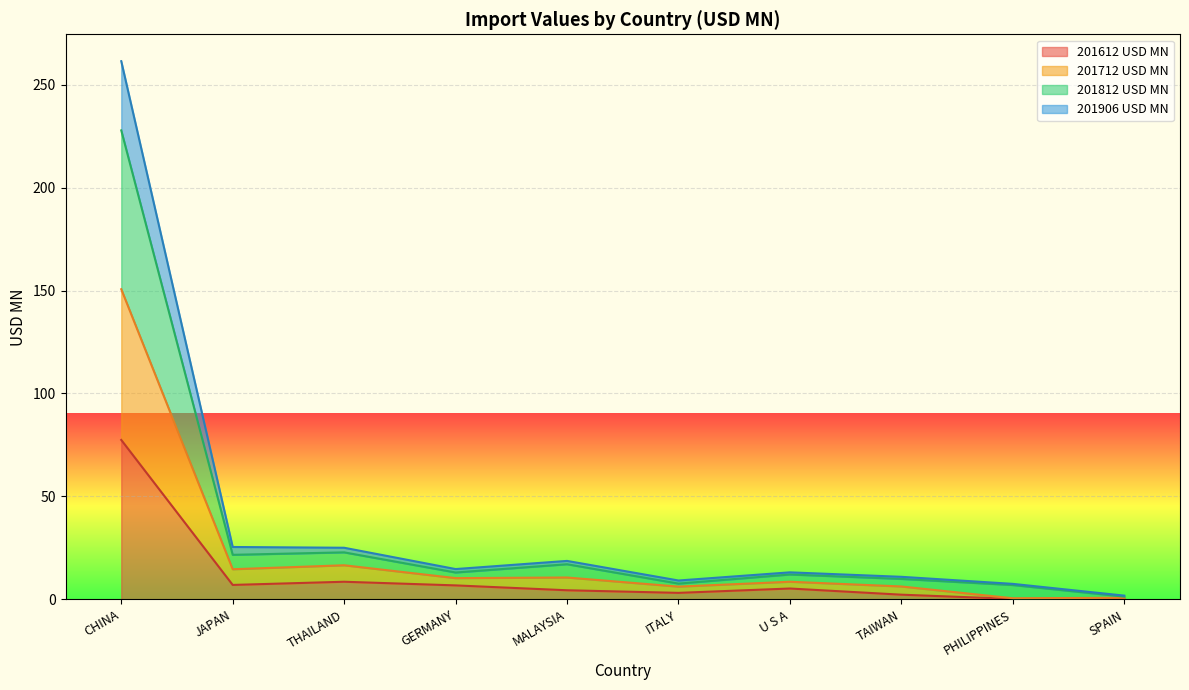

What is the difference between the second highest and second lowest values in the 201812 USD MN series?

15.9